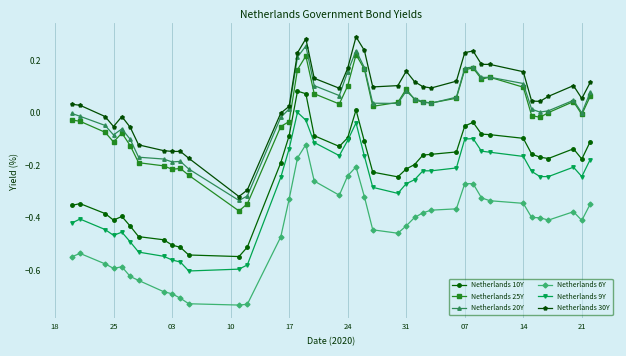

In Netherlands 10Y, how many points are higher than both neighbors (excluding endpoints)?

6